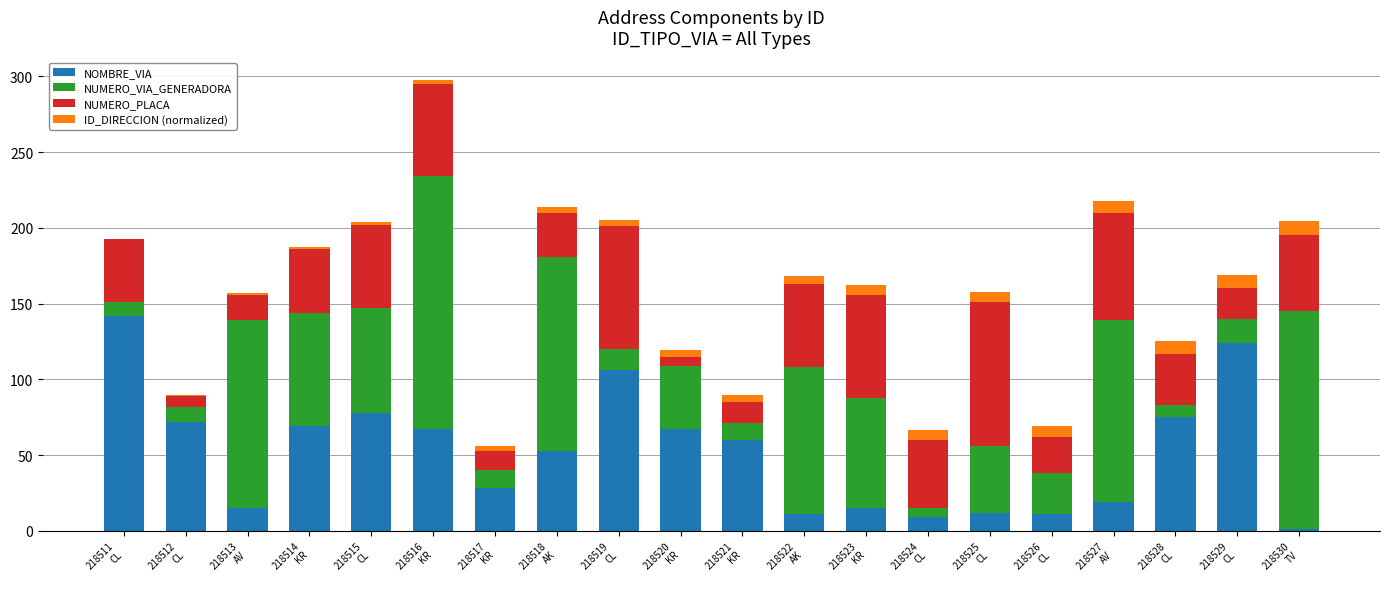

What is the maximum value for NOMBRE_VIA?

142.0